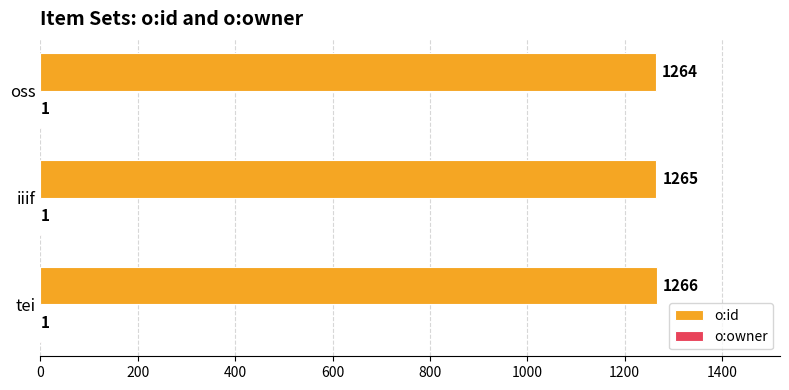

At which category is the sum across all series the highest?

tei